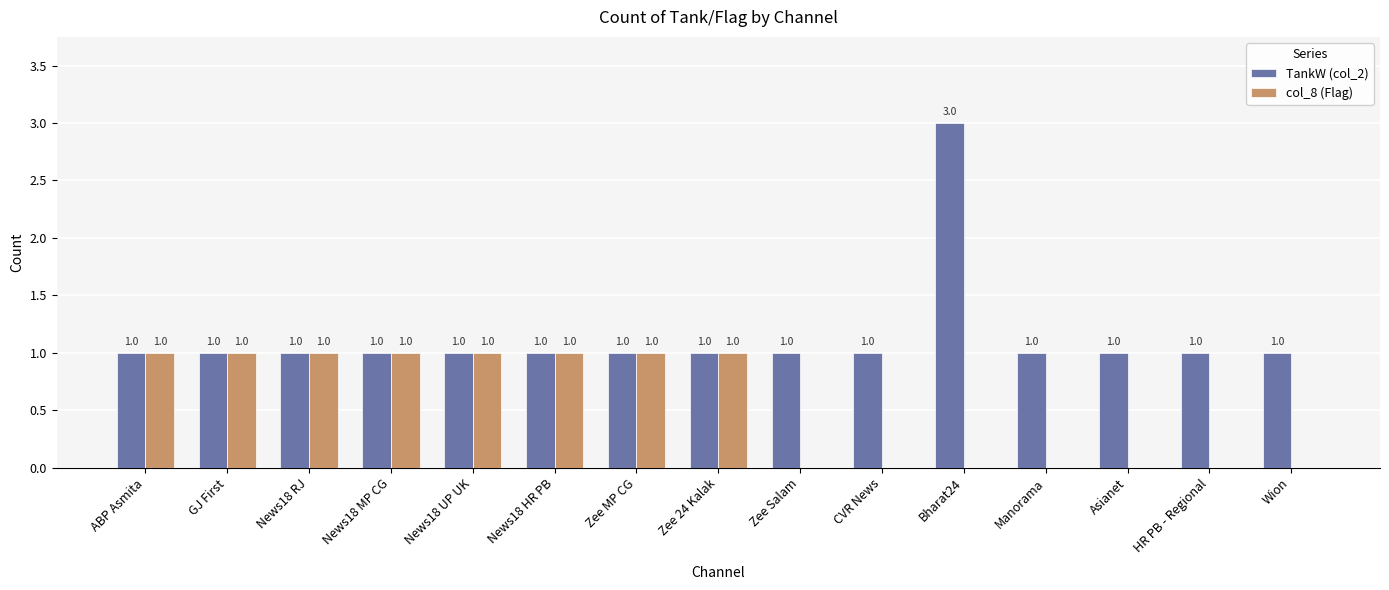

Which series changed the most between Zee MP CG and HR PB - Regional?

col_8 (Flag)